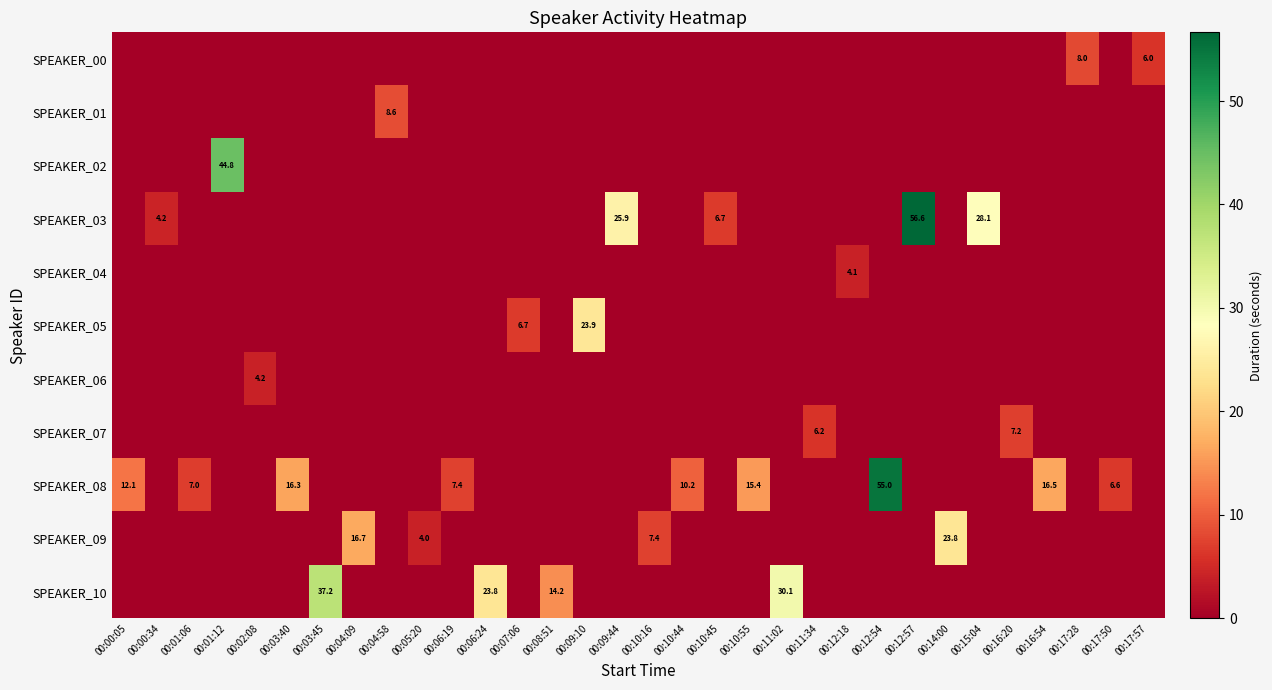

What is the total value across all series at 00:09:10?

23.9